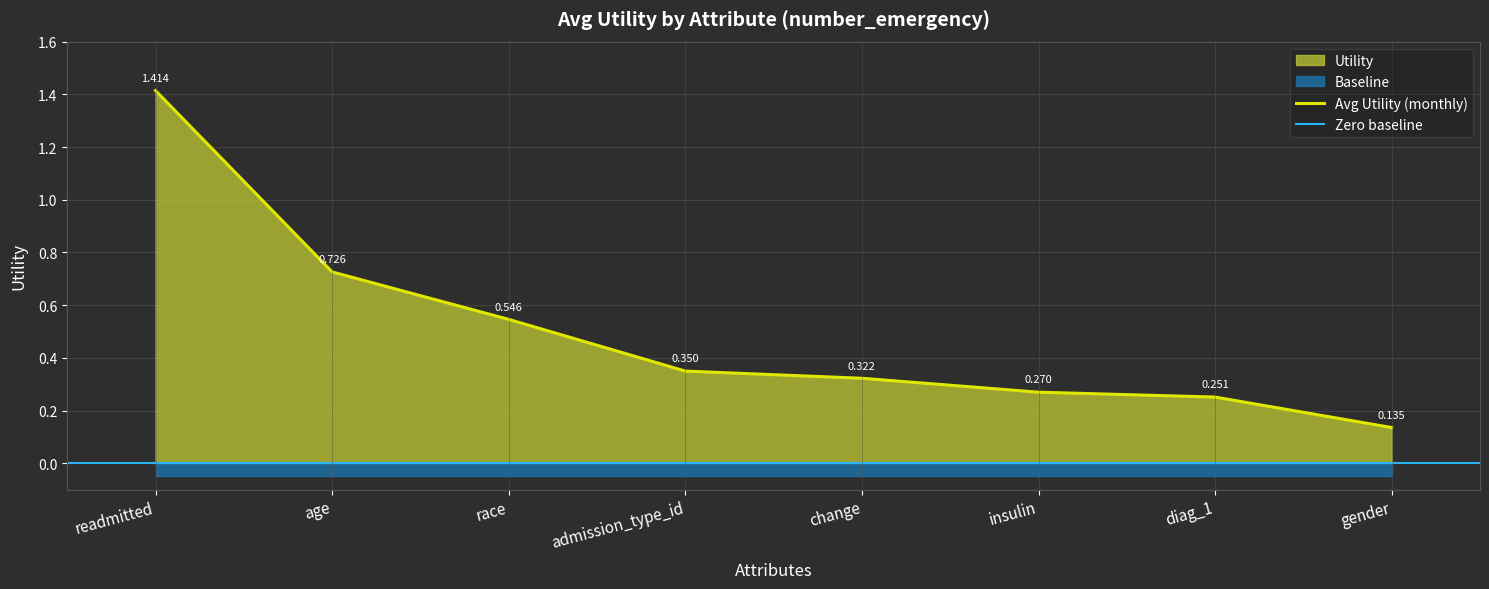

What is the average value?

0.5